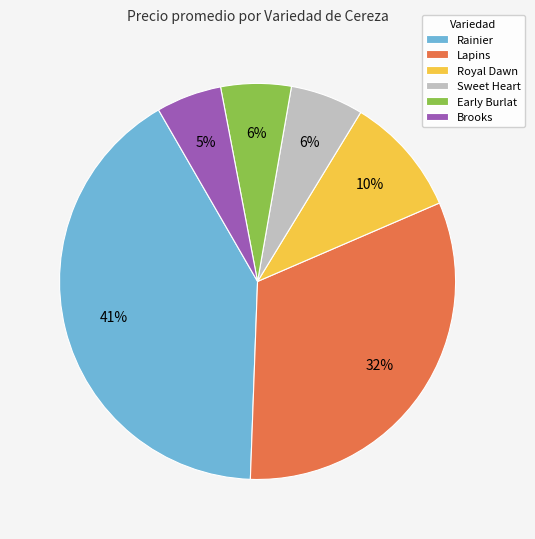

To the nearest percent, what percentage of the pie is Sweet Heart?

6%